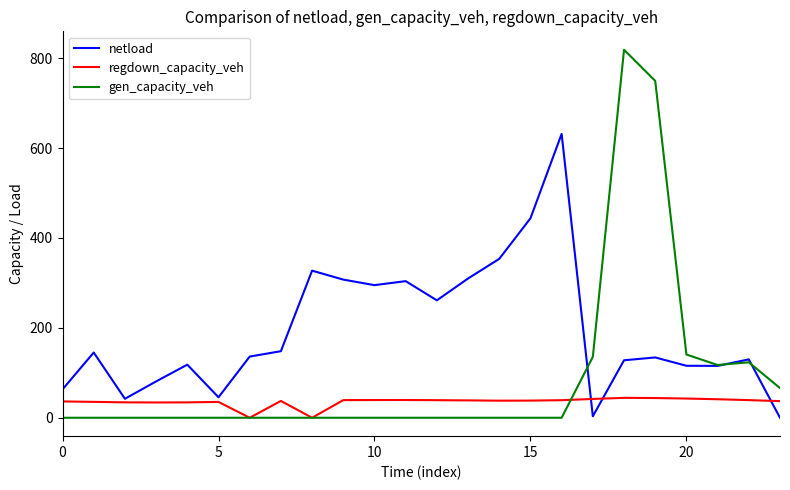

Which series has the largest total across all categories?

netload